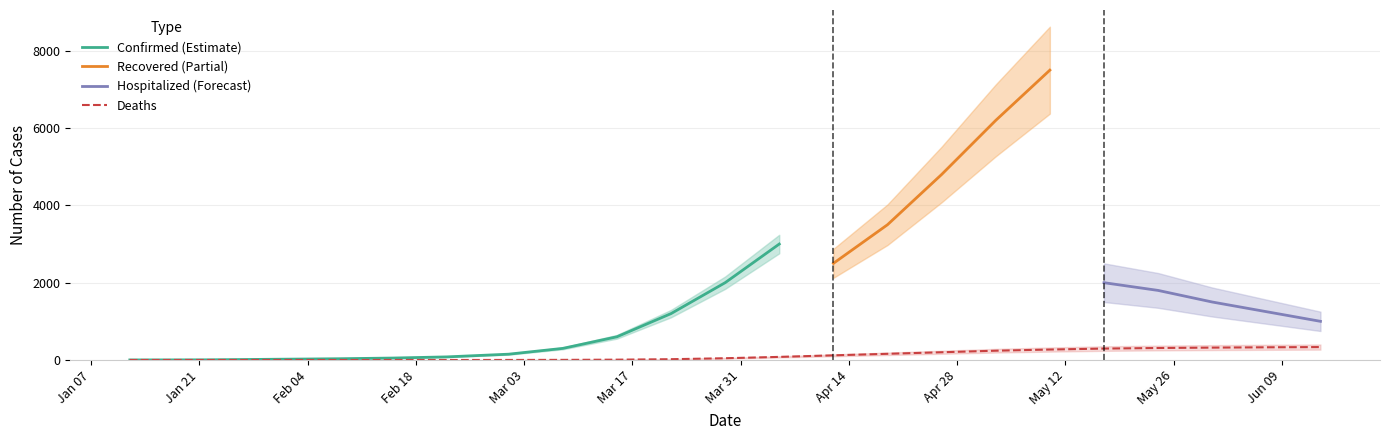

What is the highest value of the Confirmed (Estimate) series?

3000